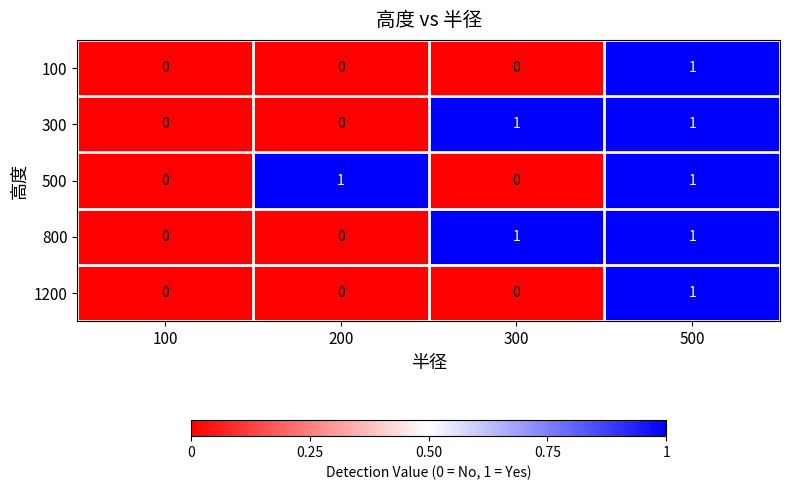

What is the total value across all series at 500?

5